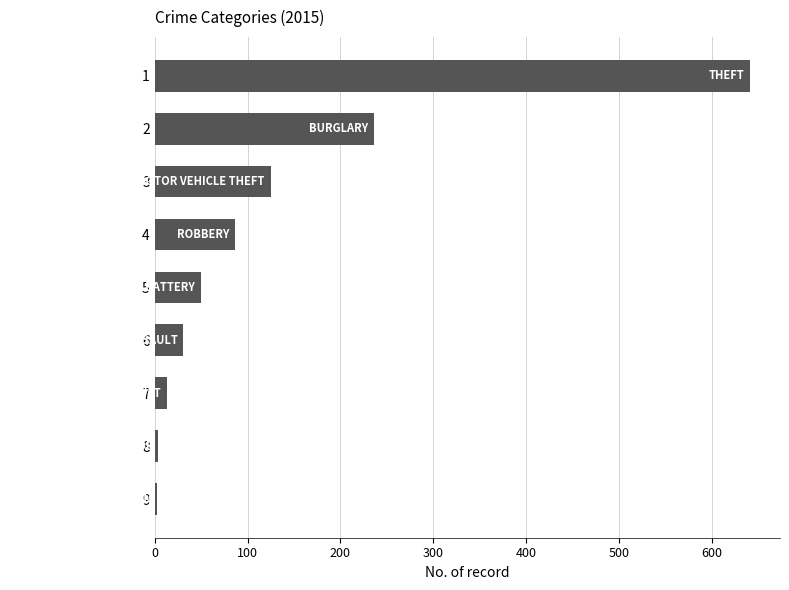

What is the average value?

132